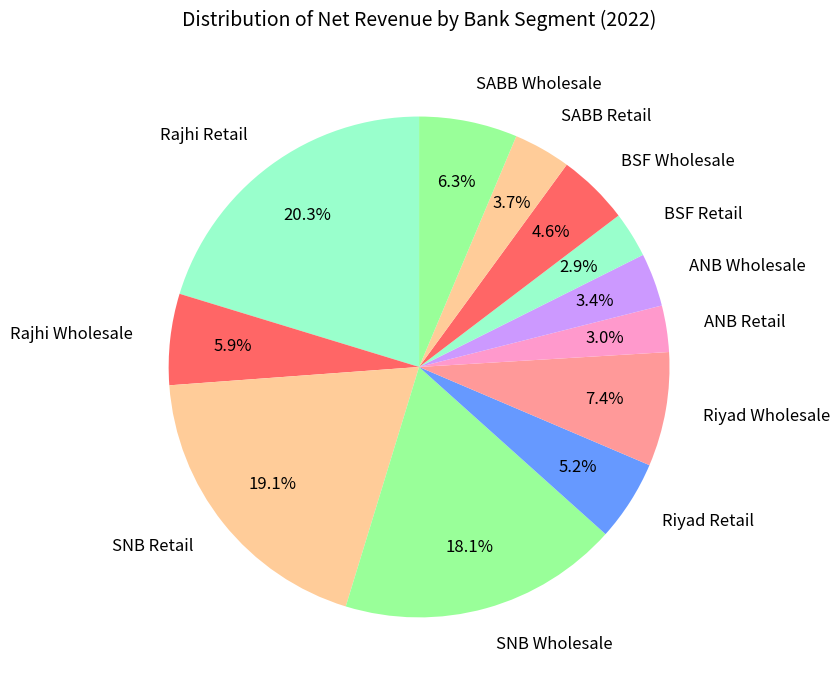

How many segments does this pie chart have?

12